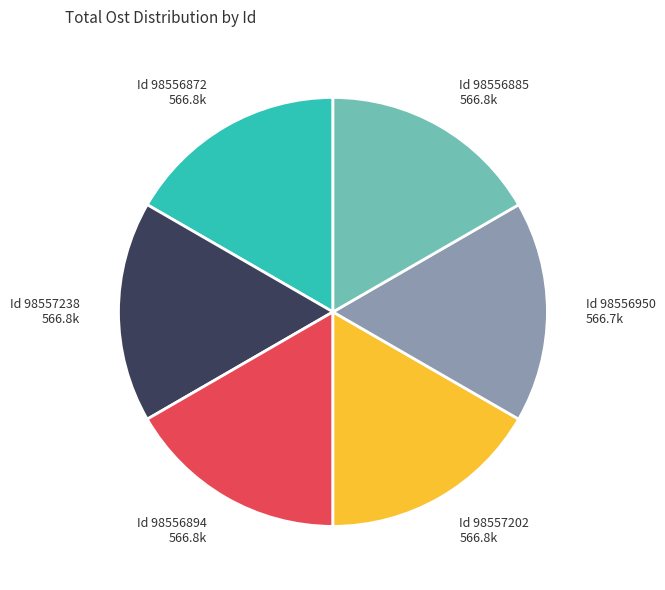

Combined, do Id 98556885 566.8k and Id 98557238 566.8k account for over 50%?

No